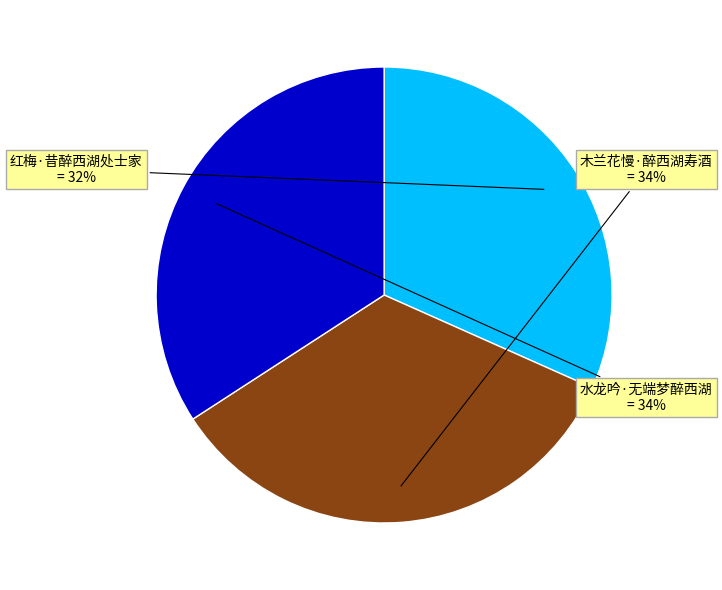

What percentage is the 水龙吟·无端梦醉西湖 slice, to the nearest percent?

34%